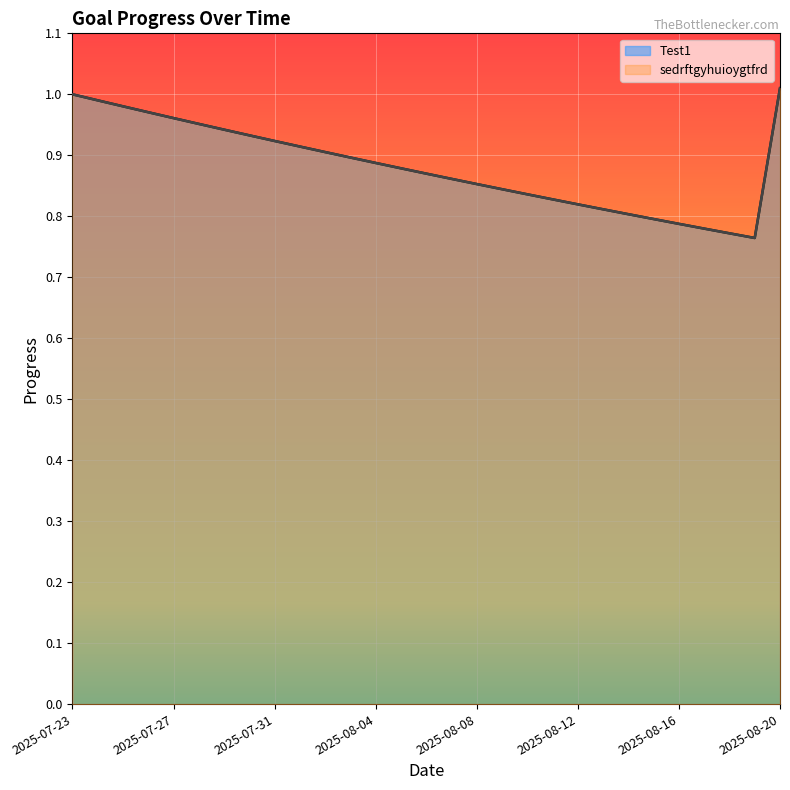

Which series has the largest range (max minus min)?

Test1